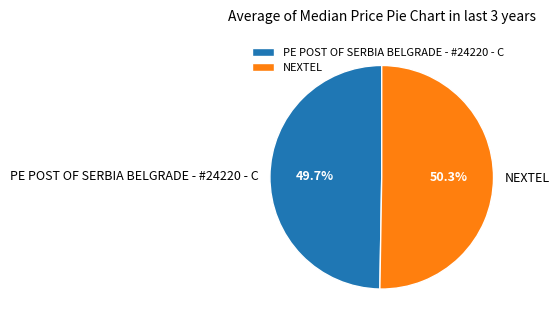

How many segments does this pie chart have?

2